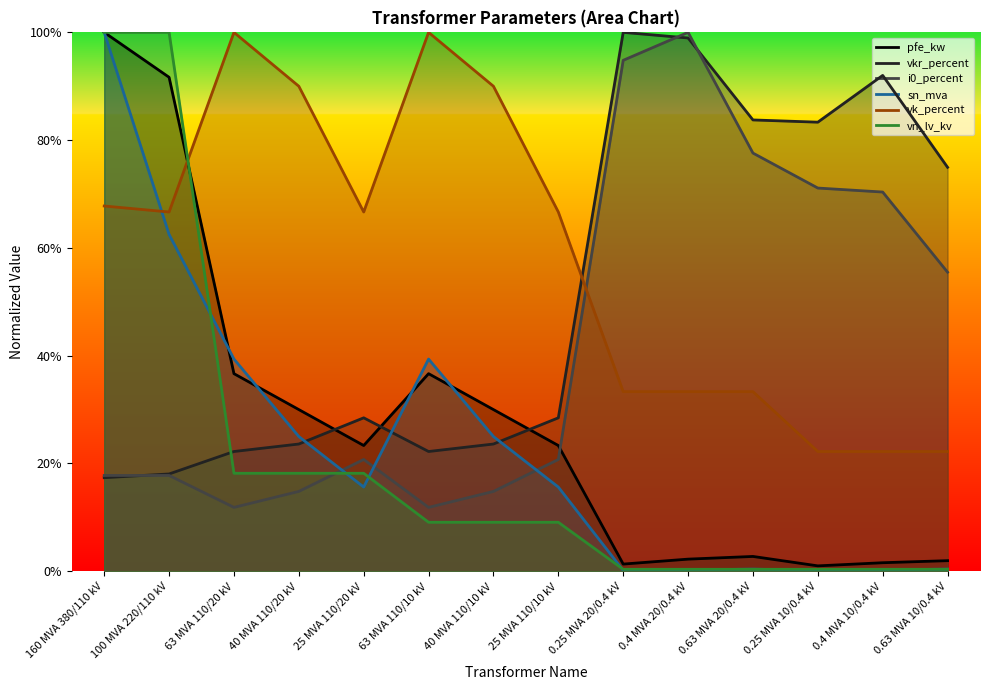

At which category is the sum across all series the highest?

160 MVA 380/110 kV